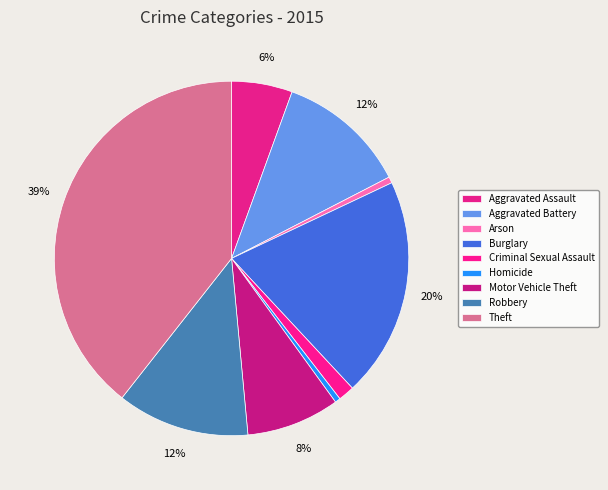

What is the largest slice in the pie chart?

Theft